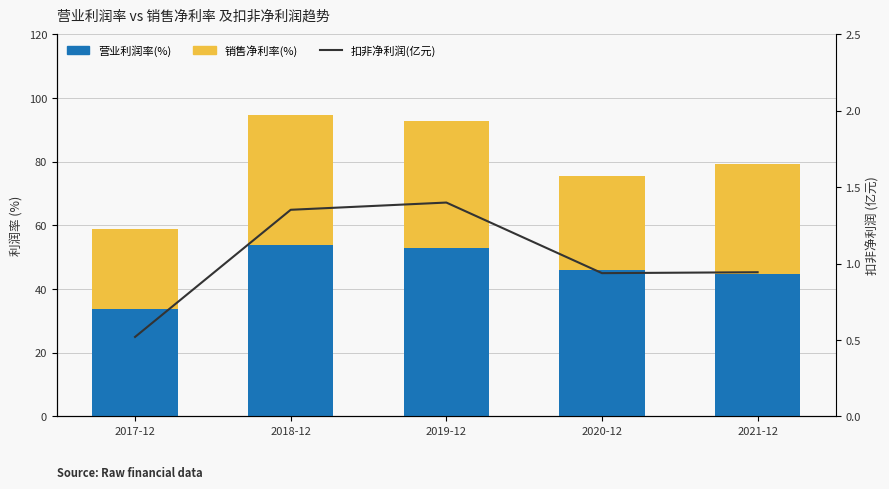

What is the sum of the 营业利润率(%) values at 2020-12 and 2018-12?

99.8